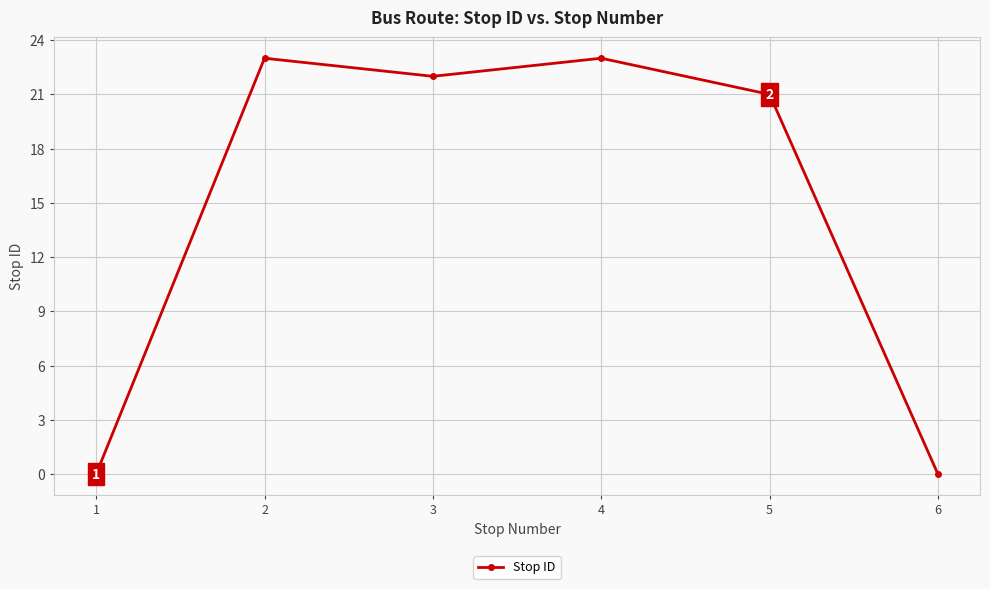

What is the difference between the maximum and minimum values?

23